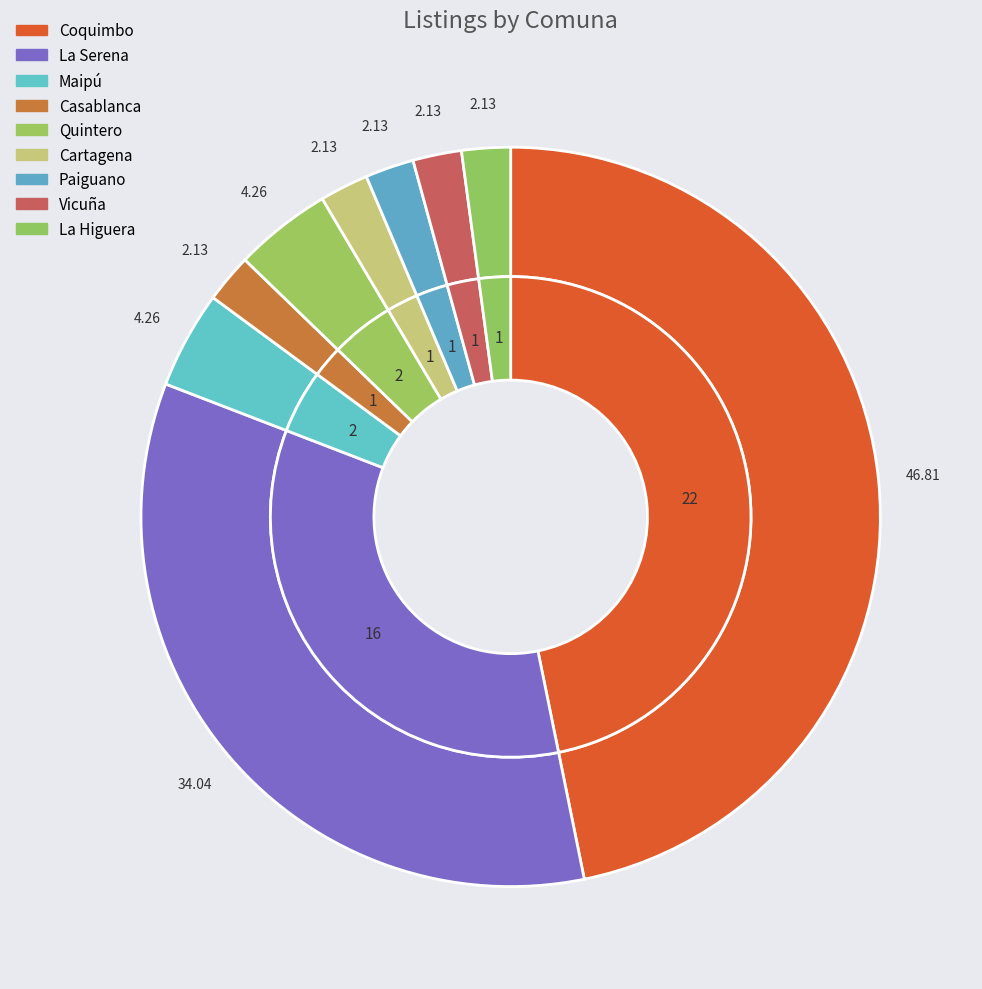

Is there a majority slice in this chart?

No